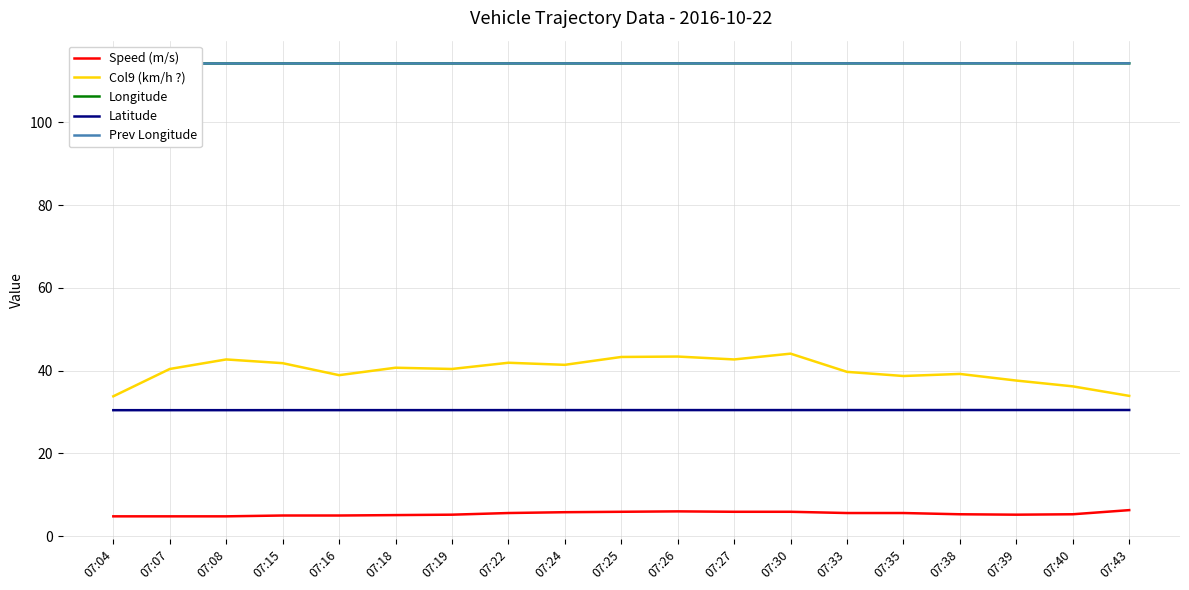

Between 07:15 and 07:43, which series saw the biggest shift?

Col9 (km/h ?)